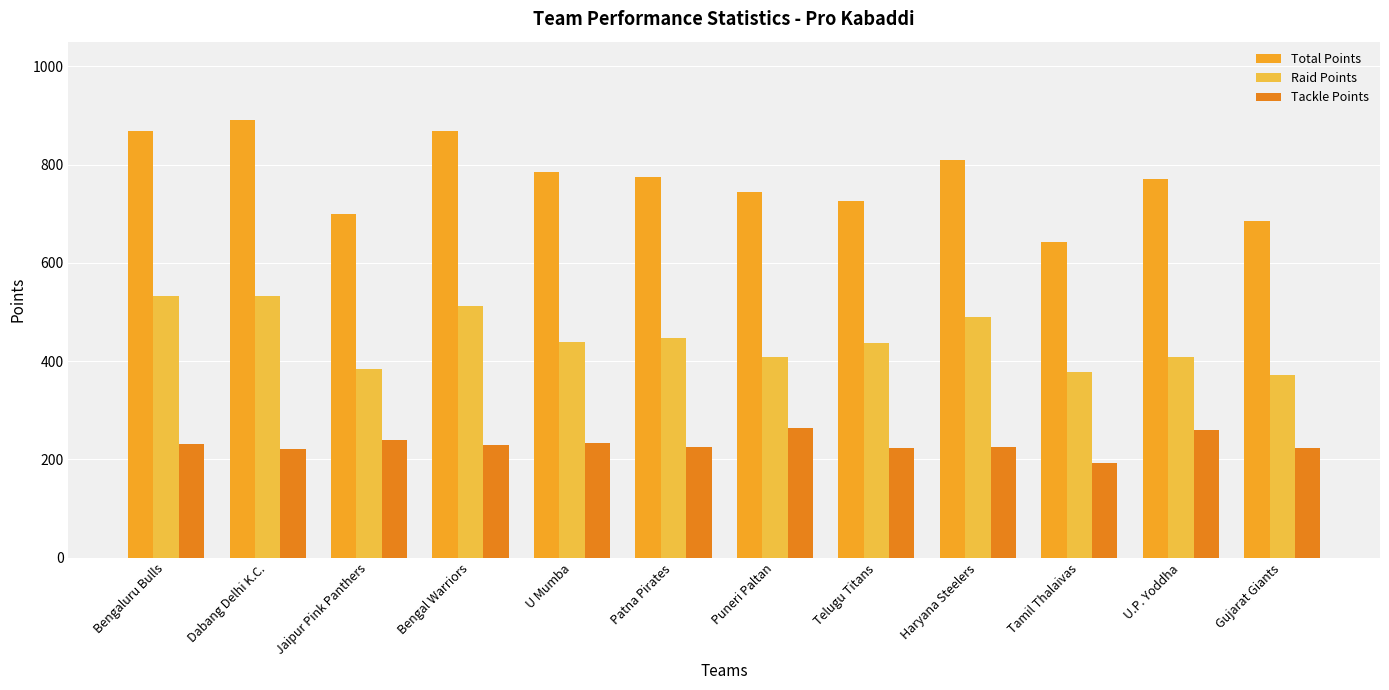

Between Bengaluru Bulls and U.P. Yoddha, which series saw the biggest shift?

Raid Points